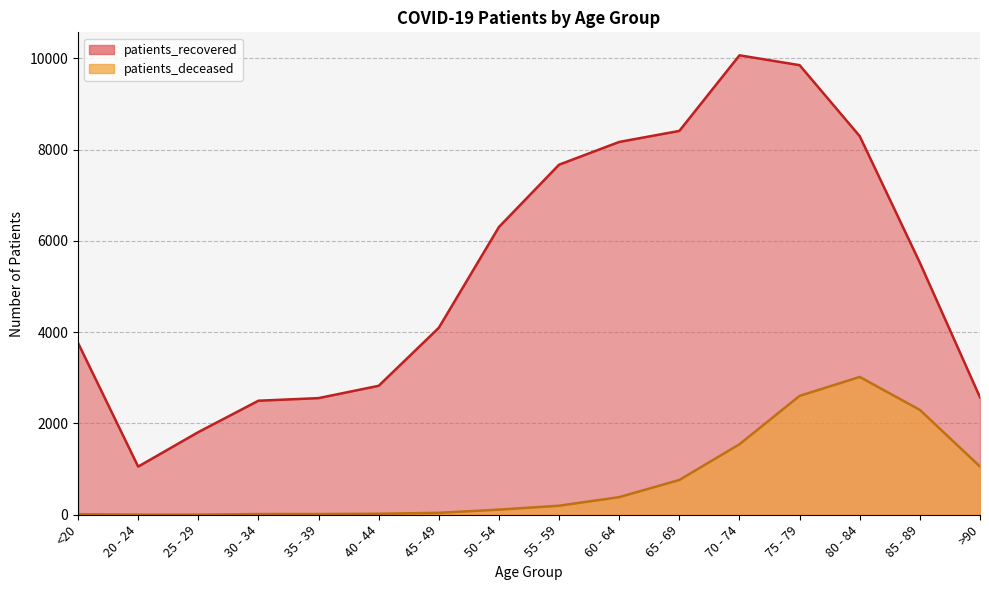

What position from the left is 75 - 79?

13